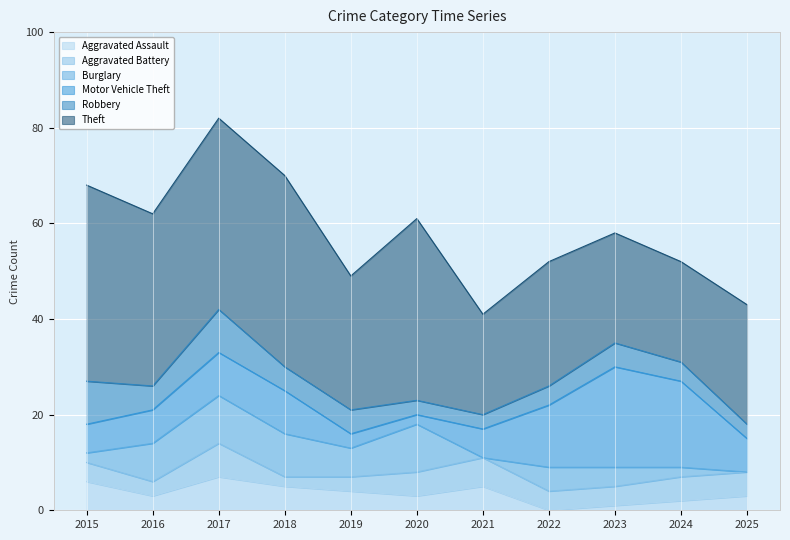

Where does the Robbery series first go above 5?

2015